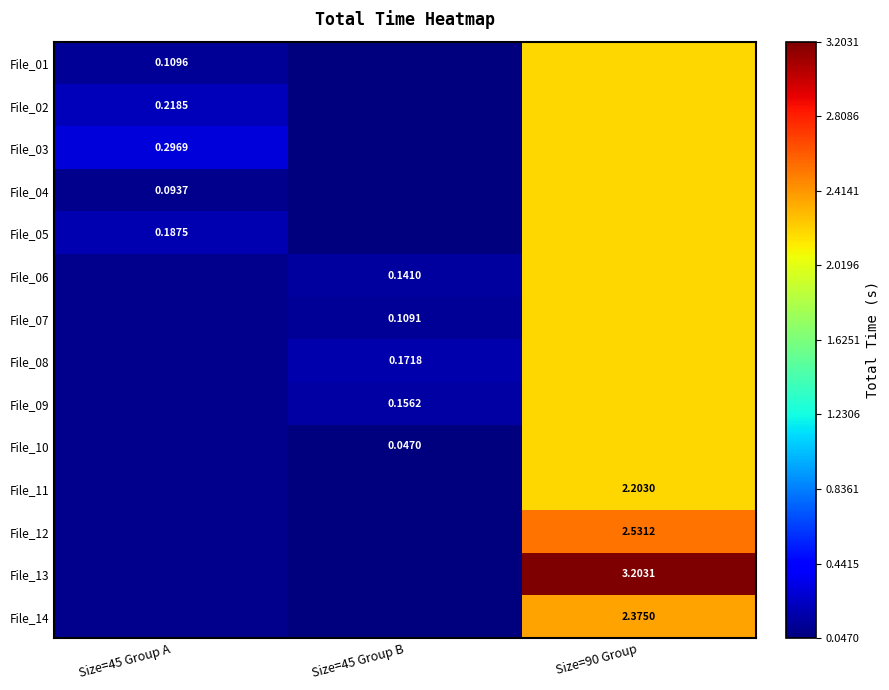

Between Size=45 Group B and Size=45 Group A, which is larger?

Size=45 Group A